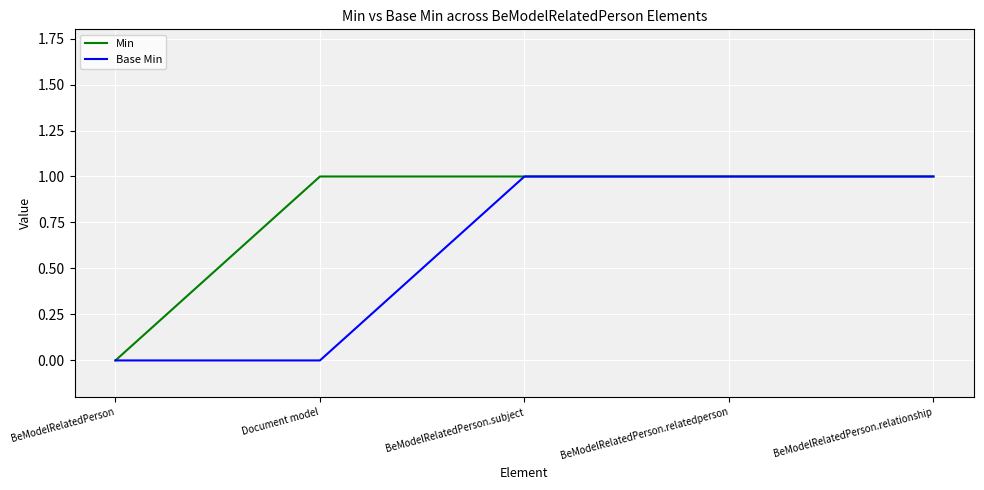

Between BeModelRelatedPerson and Document model, which series saw the biggest shift?

Min